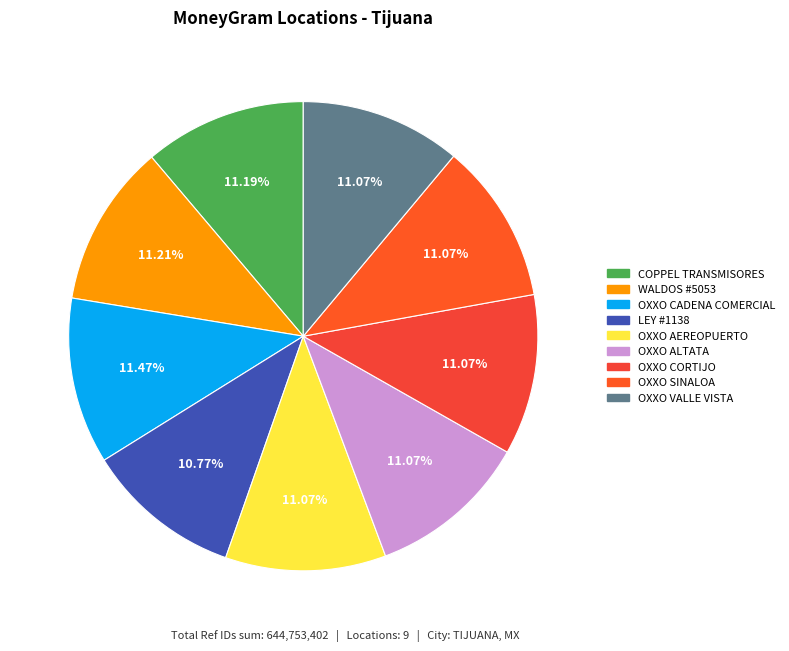

Is it true that OXXO CADENA COMERCIAL is 11% of the pie?

True